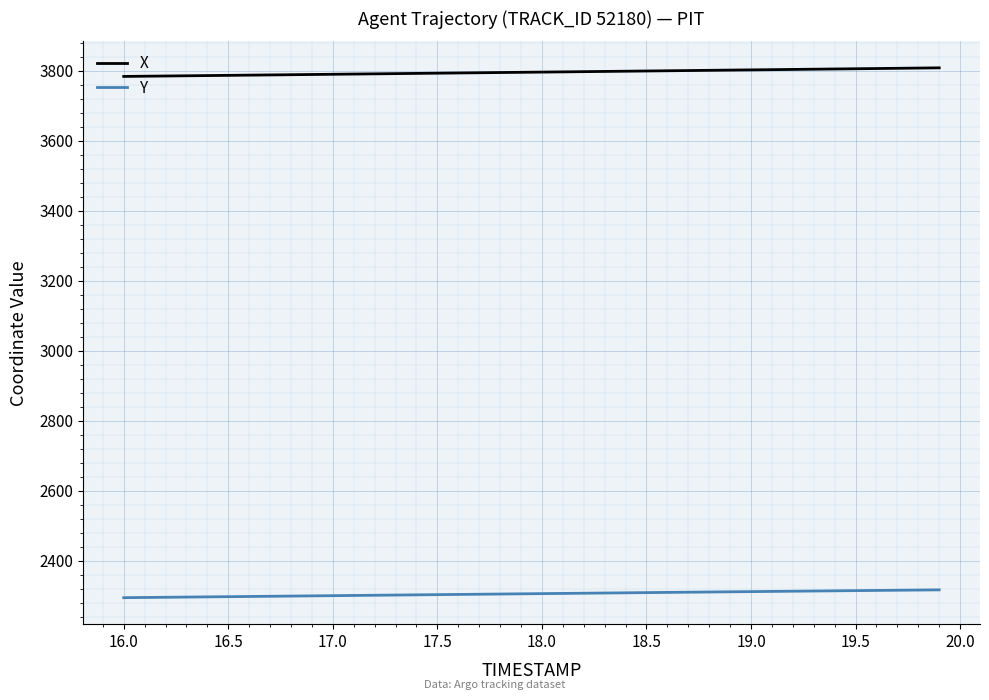

True or false: X and Y cross at least once.

False